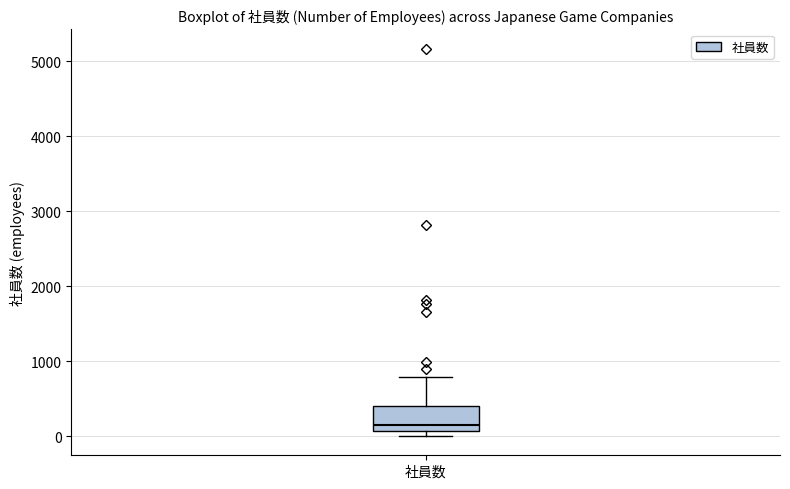

Where is the upper edge of the box for 社員数 on the y-axis? The values are not printed on the chart, so give them approximately, as read against the axis.

400